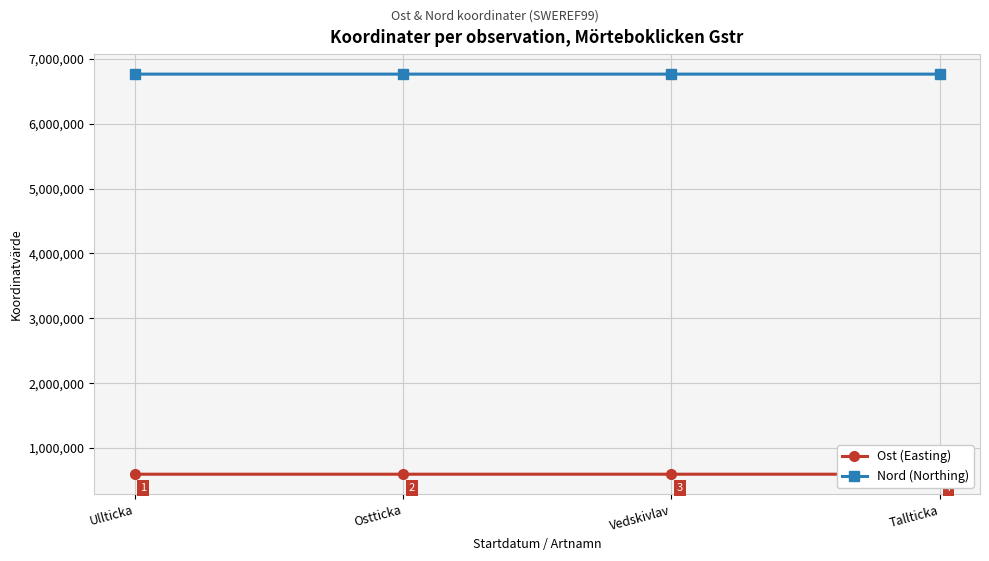

What is the spread (max minus min) of values at Ullticka?

6166082.9